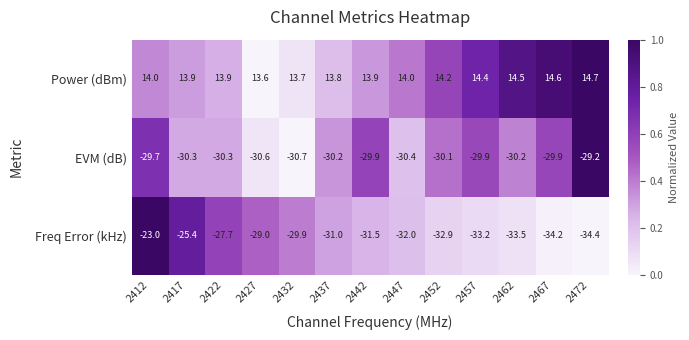

What is the difference between the highest and lowest values at 2452?

47.1